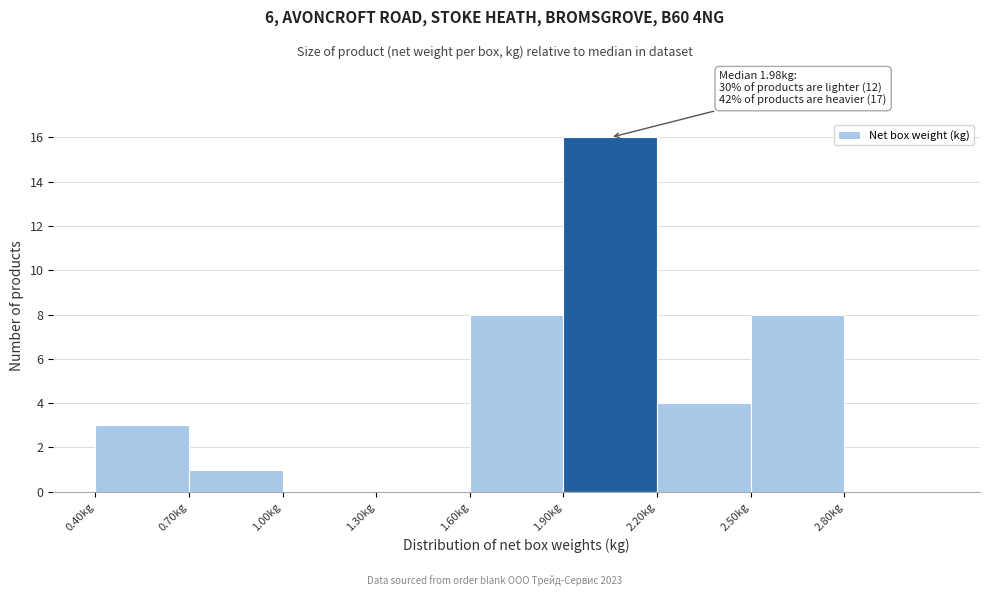

Which range on the x-axis has the tallest bar?

1.9 to 2.2